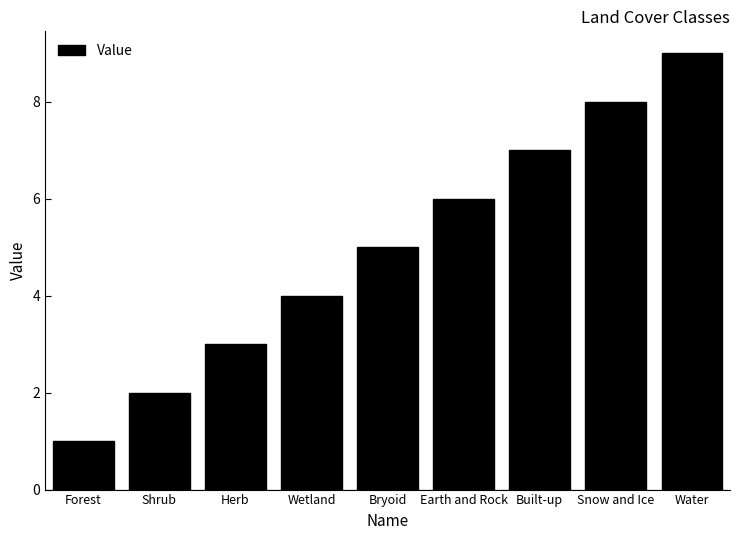

Rank the categories by value from lowest to highest.

Forest, Shrub, Herb, Wetland, Bryoid, Earth and Rock, Built-up, Snow and Ice, Water